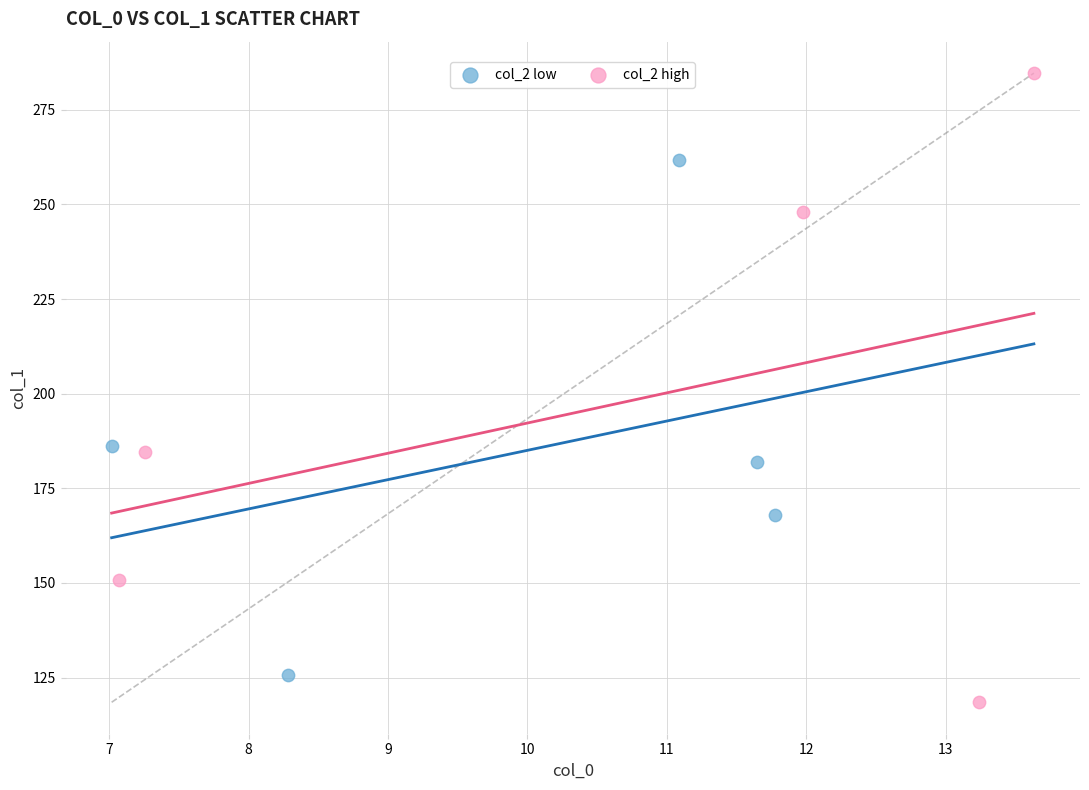

Which series contains the highest Y value?

col_2 high